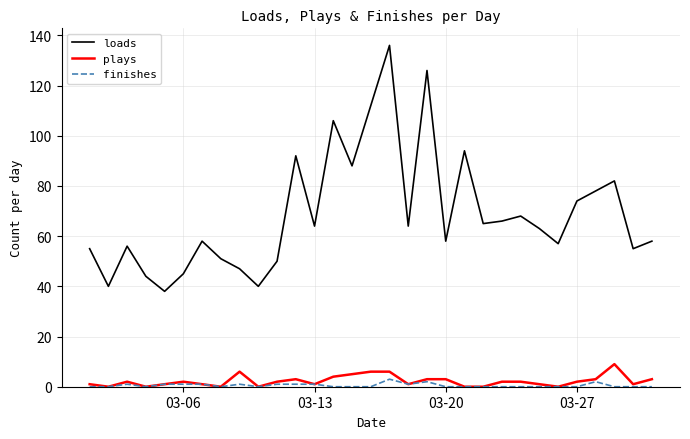

True or false: plays and loads intersect in this chart.

False